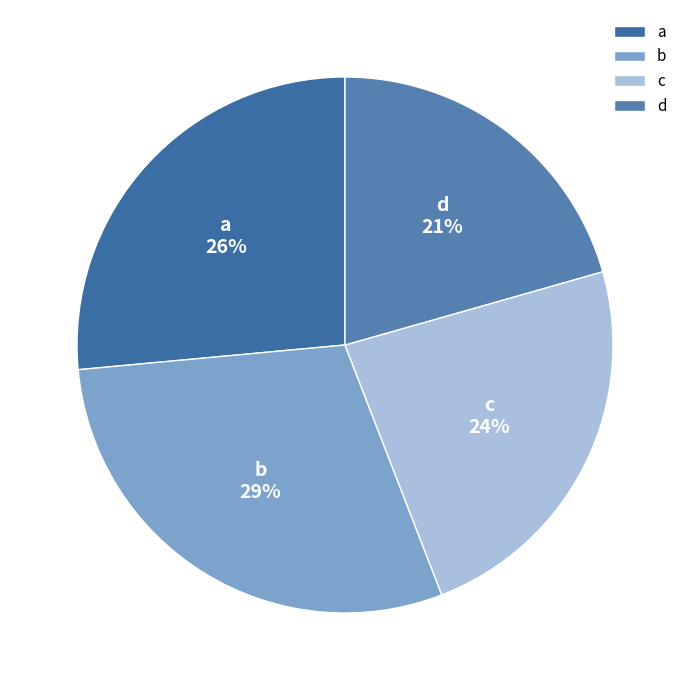

To the nearest percent, what percentage of the pie is a?

26%